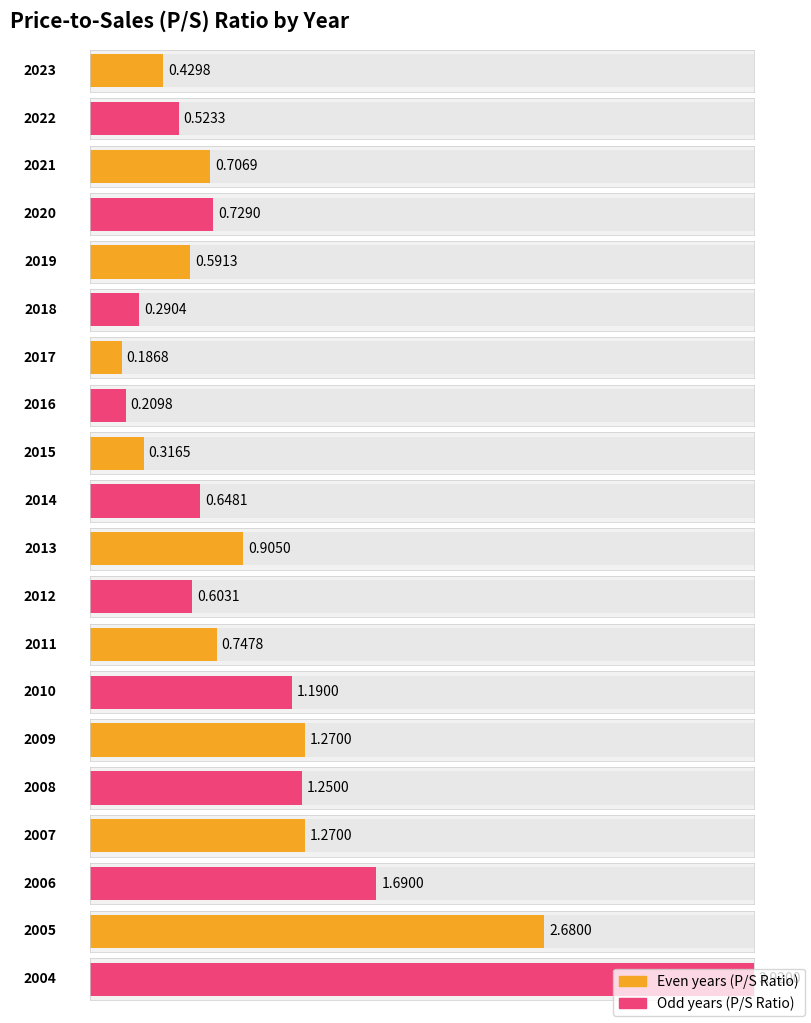

What is the difference between the maximum and minimum values?

3.7